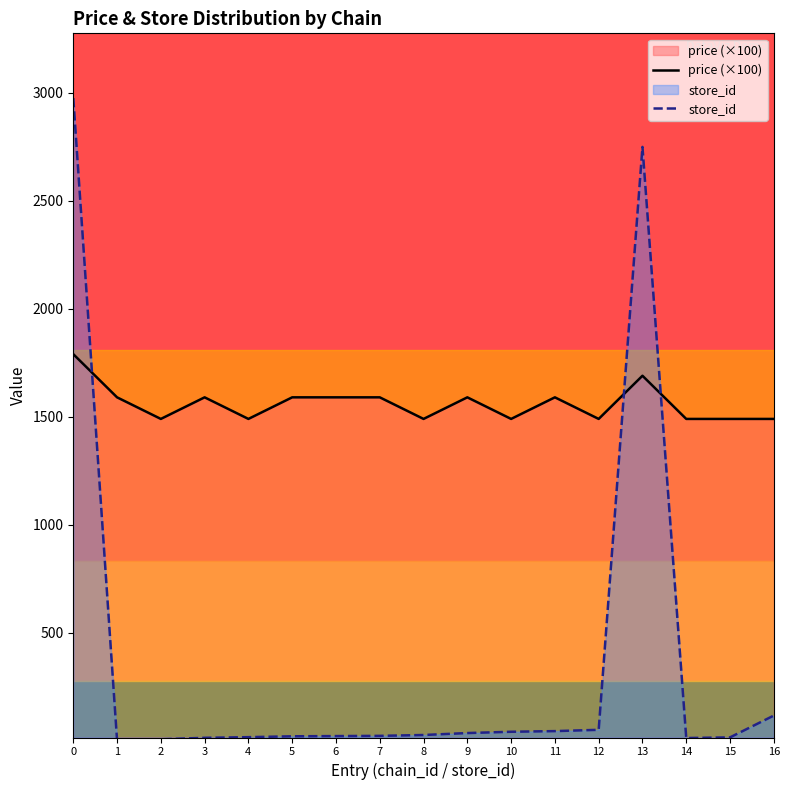

The value of price (×100) at 9 is 505.1. True or false?

False